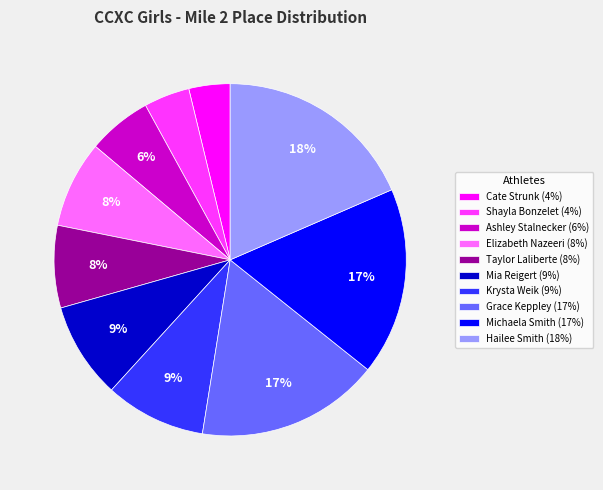

Count the number of slices in the pie.

10